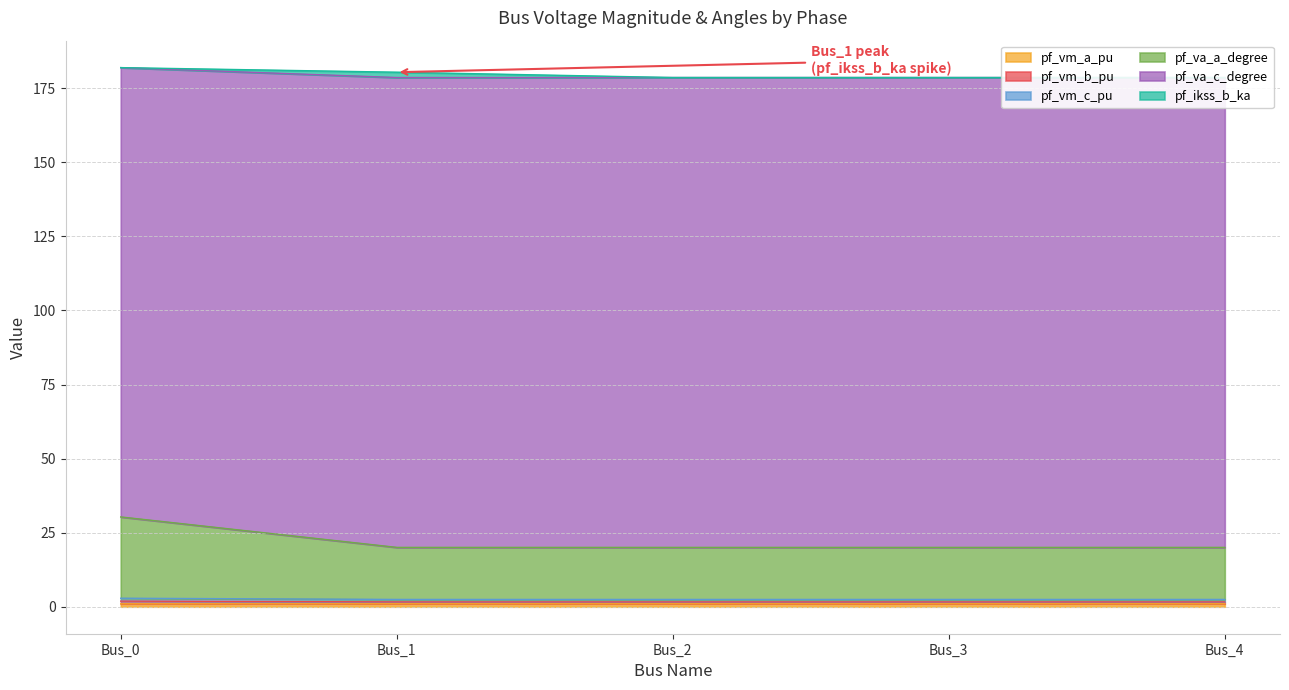

Does the chart display data point markers on the line(s)?

No